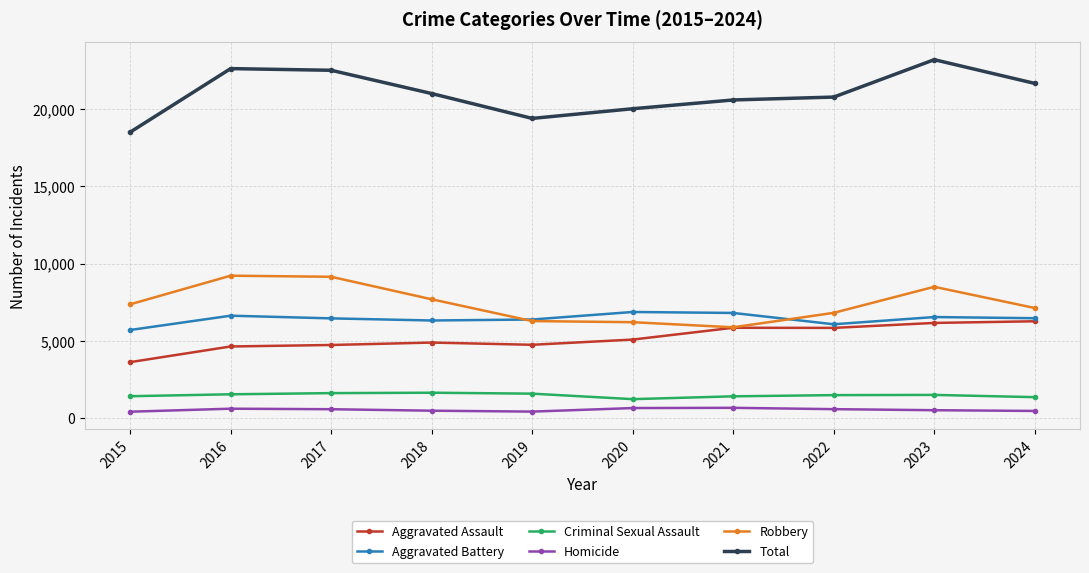

Rank the series by their maximum value, from lowest to highest.

Homicide, Criminal Sexual Assault, Aggravated Assault, Aggravated Battery, Robbery, Total